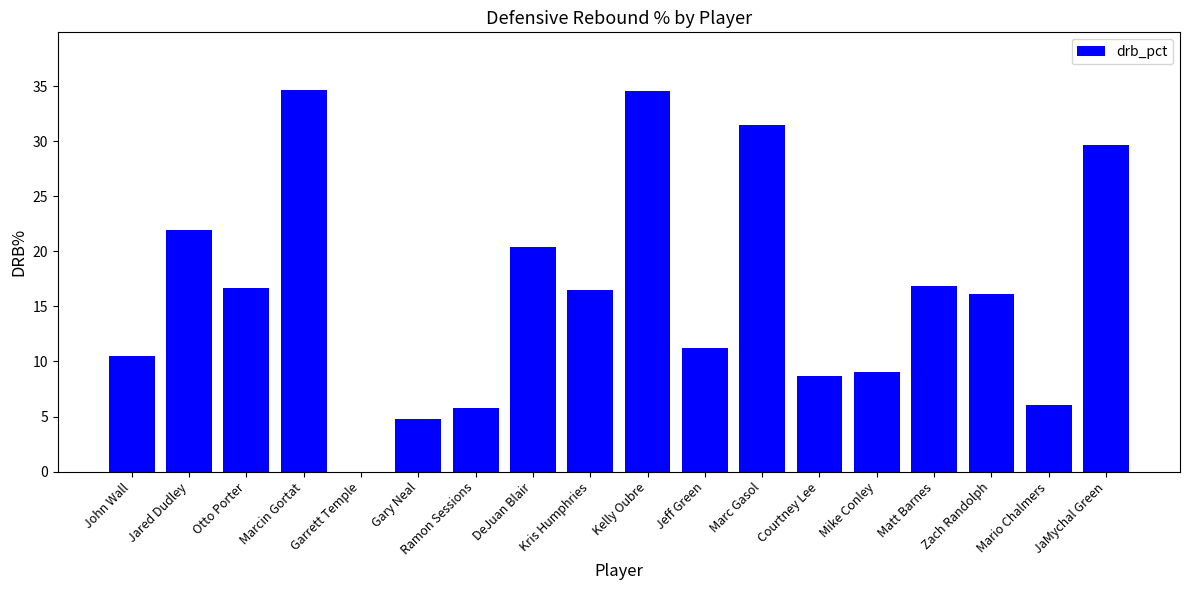

What is the sum of the values at Courtney Lee and Mario Chalmers?

14.7